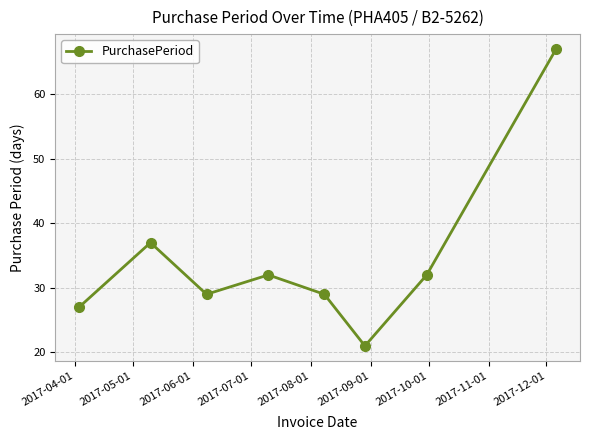

Does the chart have visible grid lines?

Yes